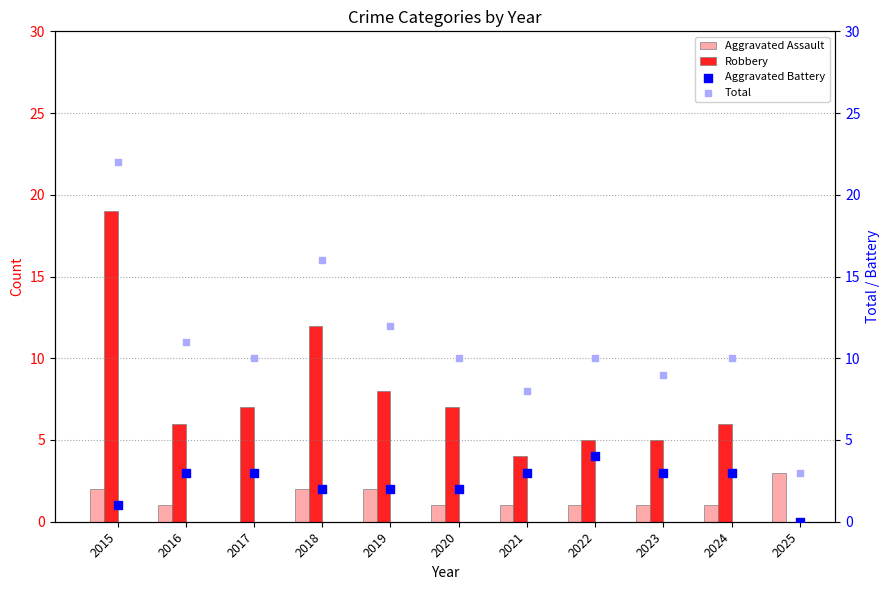

Which series reaches the minimum Y coordinate?

Aggravated Assault